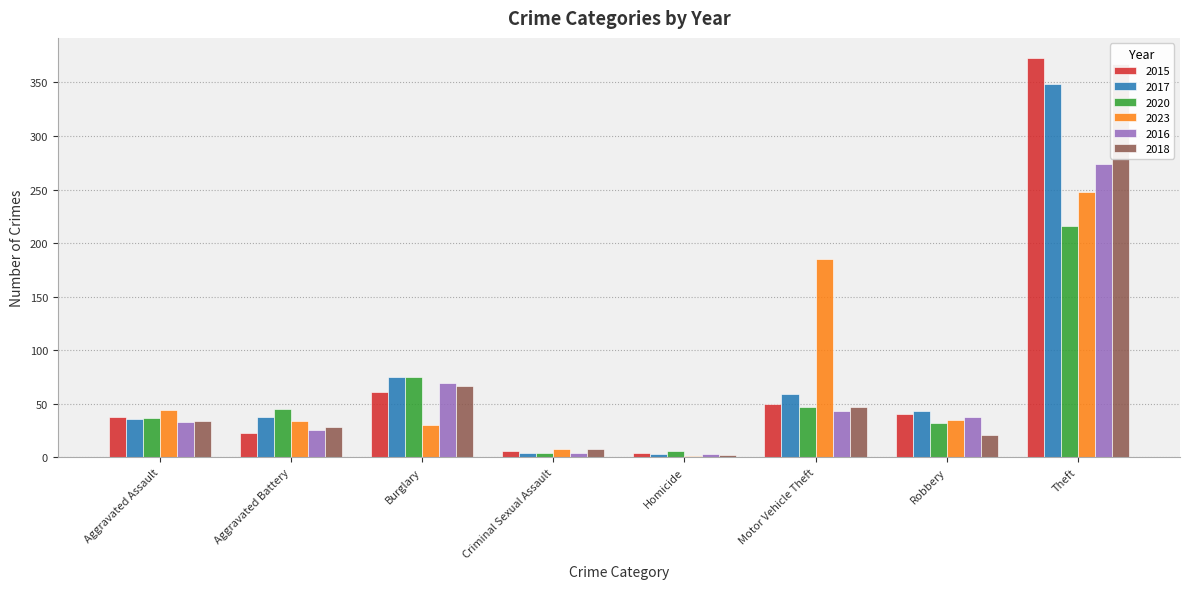

True or false: 2015 has a value of 4 at Homicide.

True